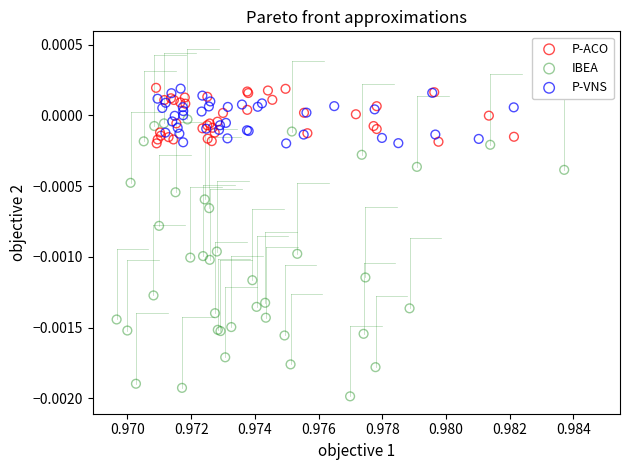

Which series reaches the minimum Y coordinate?

IBEA